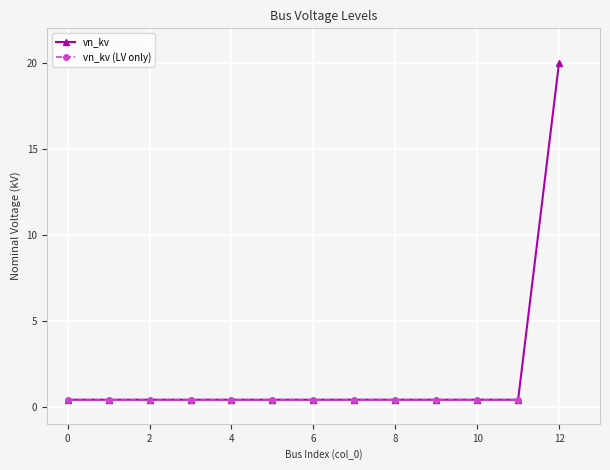

Reading left to right, extract all data points from this chart.

0=0.4	1=0.4	2=0.4	3=0.4	4=0.4	5=0.4	6=0.4	7=0.4	8=0.4	9=0.4	10=0.4	11=0.4	12=20.0